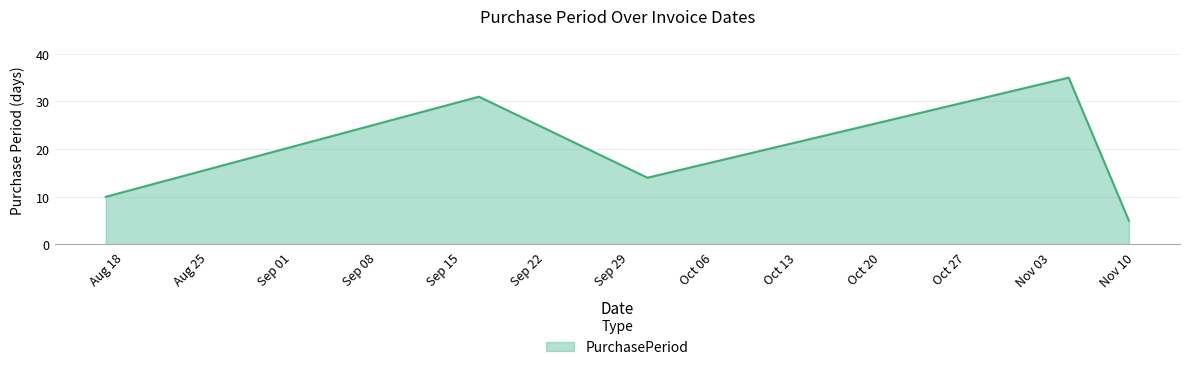

How many interior local peaks (higher than both neighbors) does the data have?

2